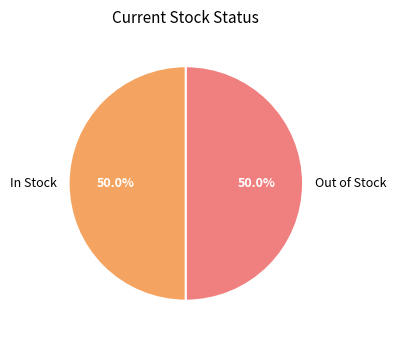

What percentage is NOT represented by Out of Stock?

50.0%